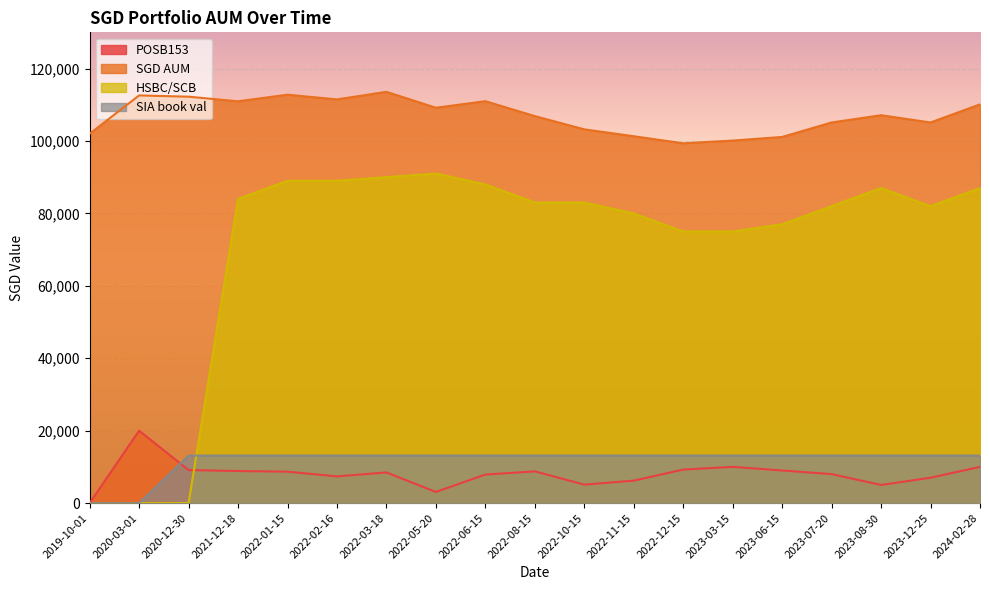

Does the chart display data point markers on the line(s)?

No